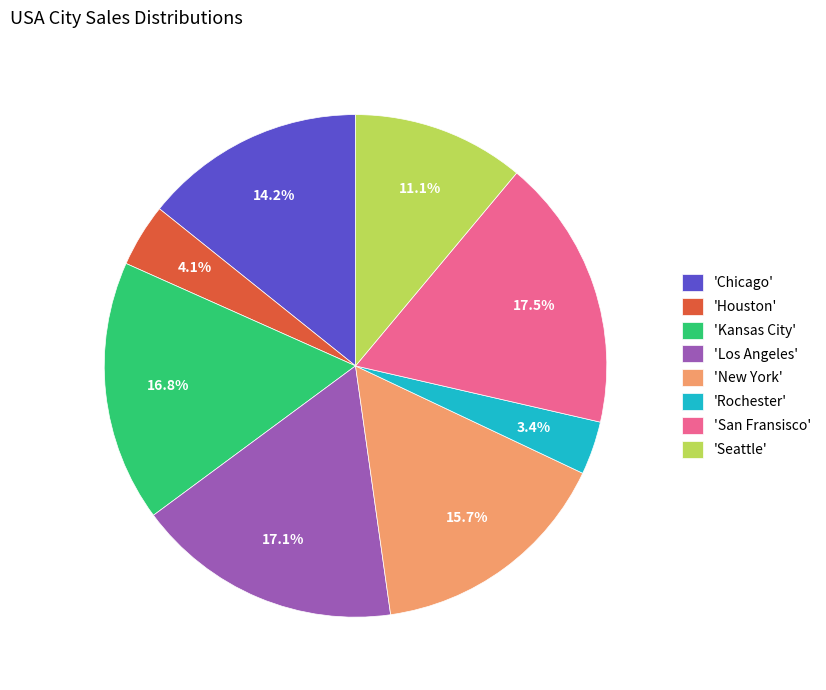

Between 'San Fransisco' and 'Chicago', which is larger?

'San Fransisco'